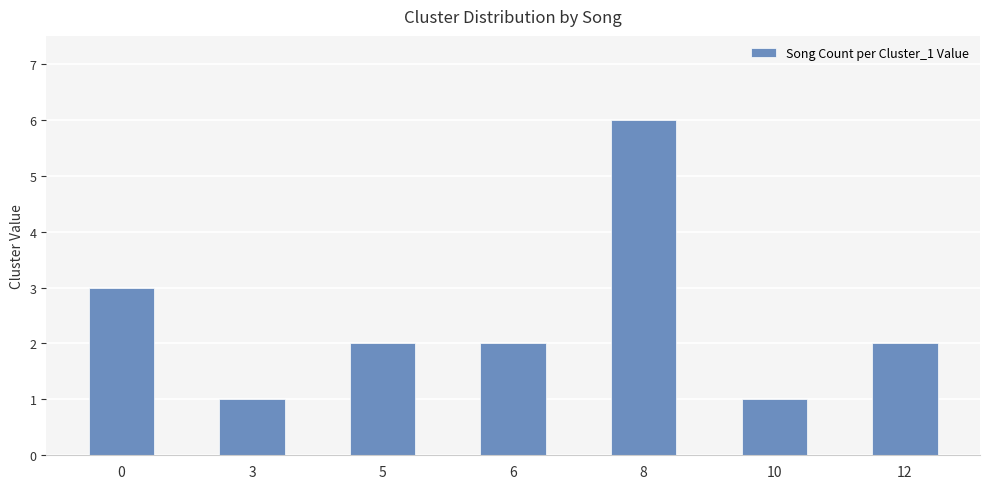

How many categories are shown in the chart?

7